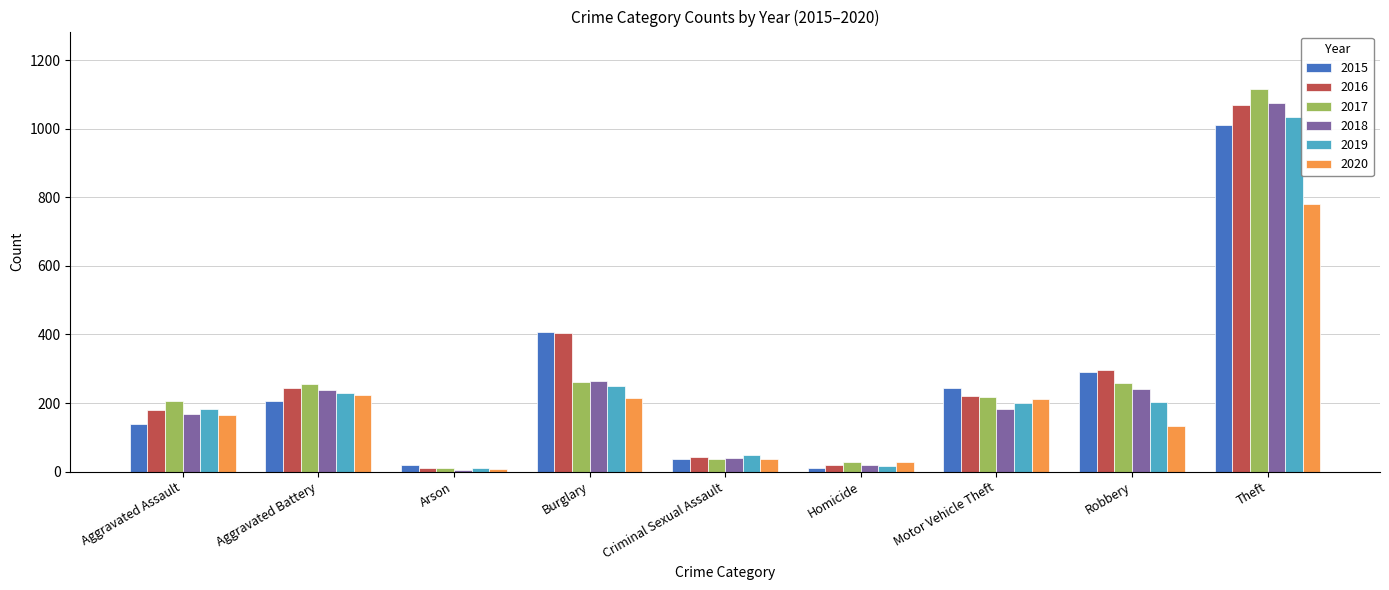

Is the value of 2015 at Arson greater than the value of 2020 at Theft?

No